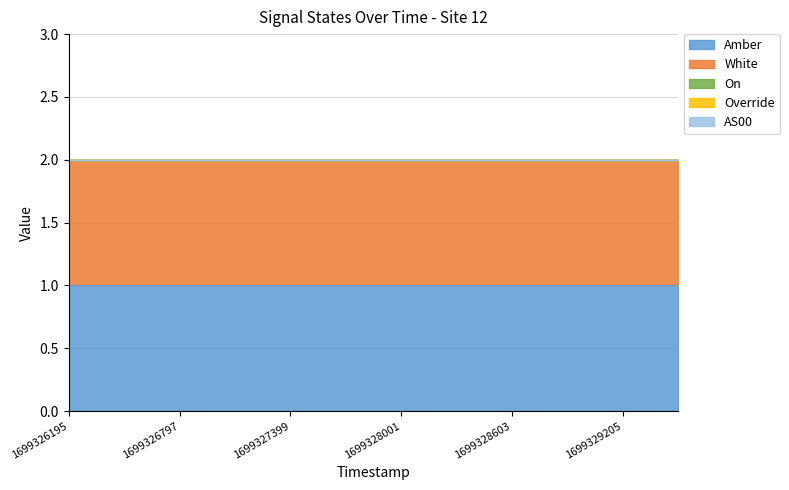

At which label is Amber closest to 1?

1699326195